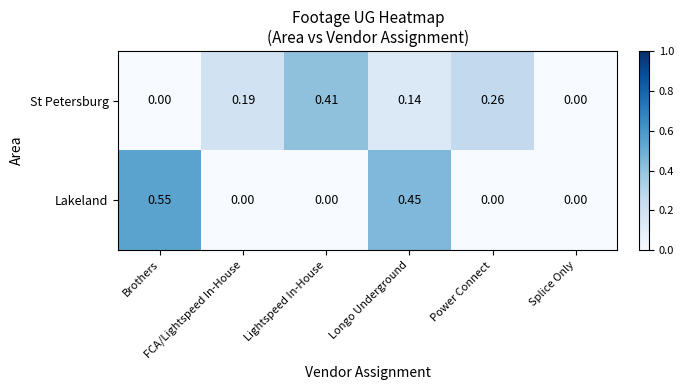

Which series has the largest range (max minus min)?

Lakeland